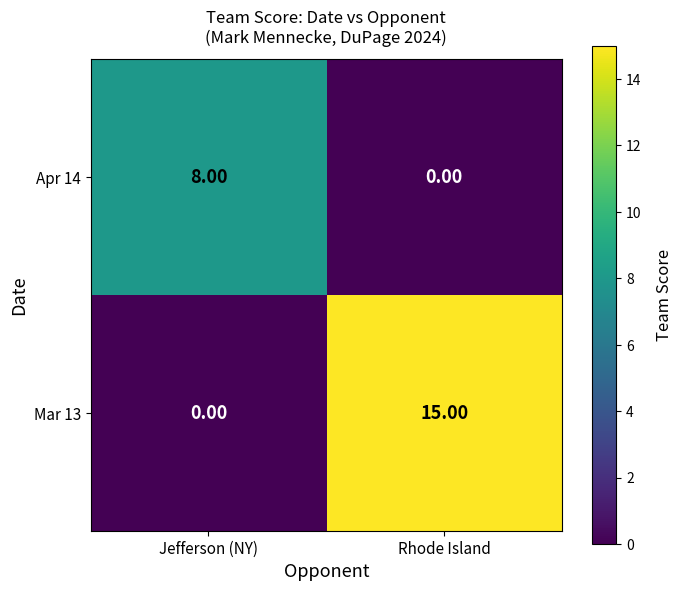

Which series has the largest total across all categories?

Mar 13